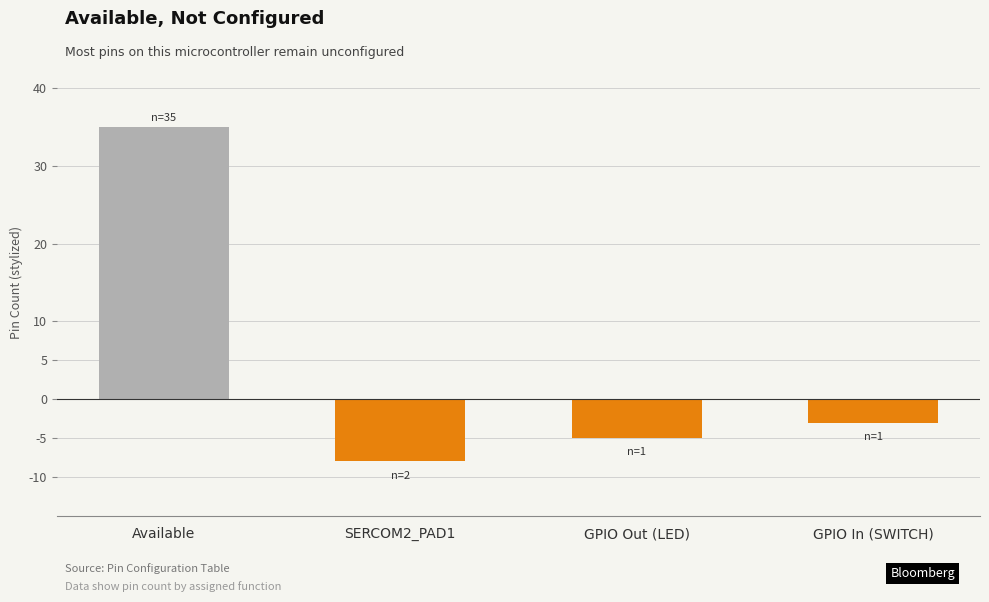

Count the number of values greater than -3.

1